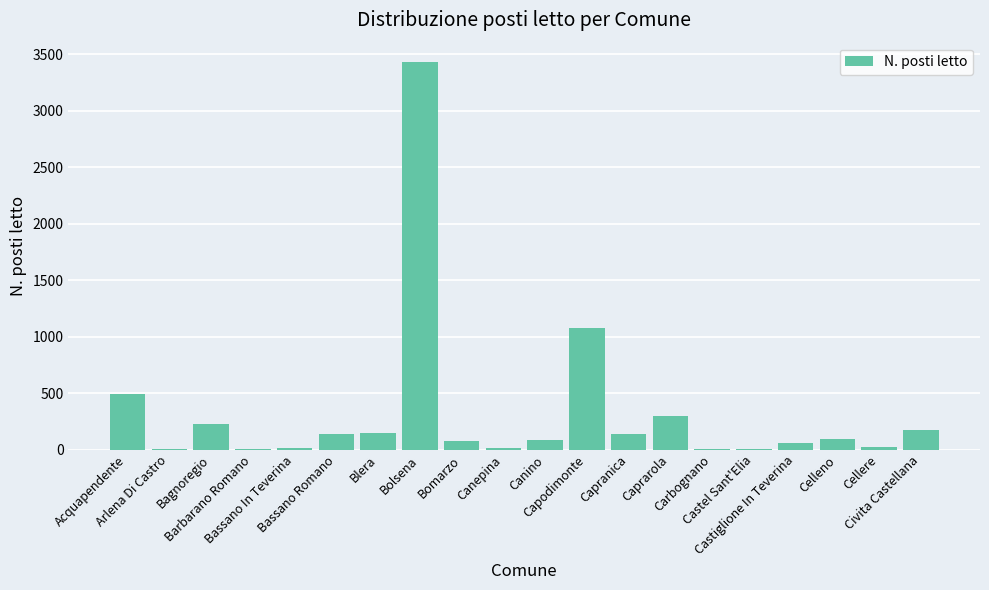

What is the sum of all values?

6510